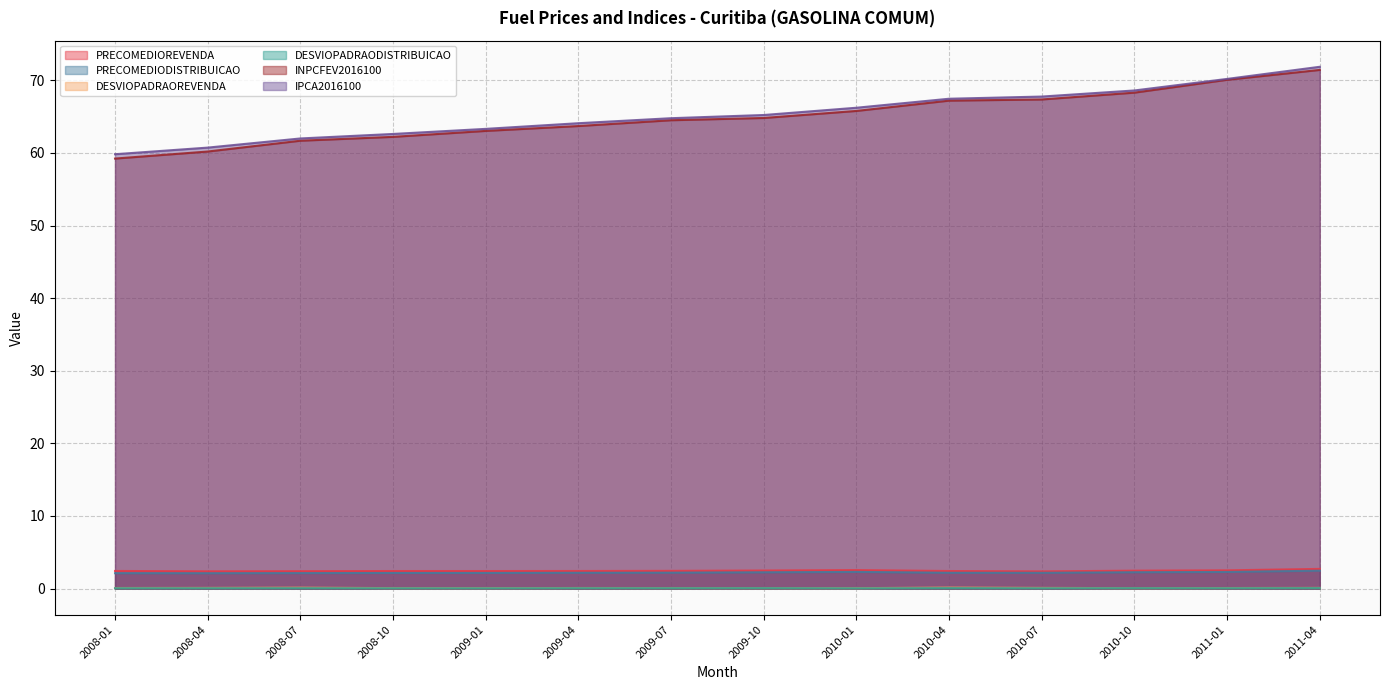

True or false: PRECOMEDIOREVENDA and PRECOMEDIODISTRIBUICAO cross at least once.

False